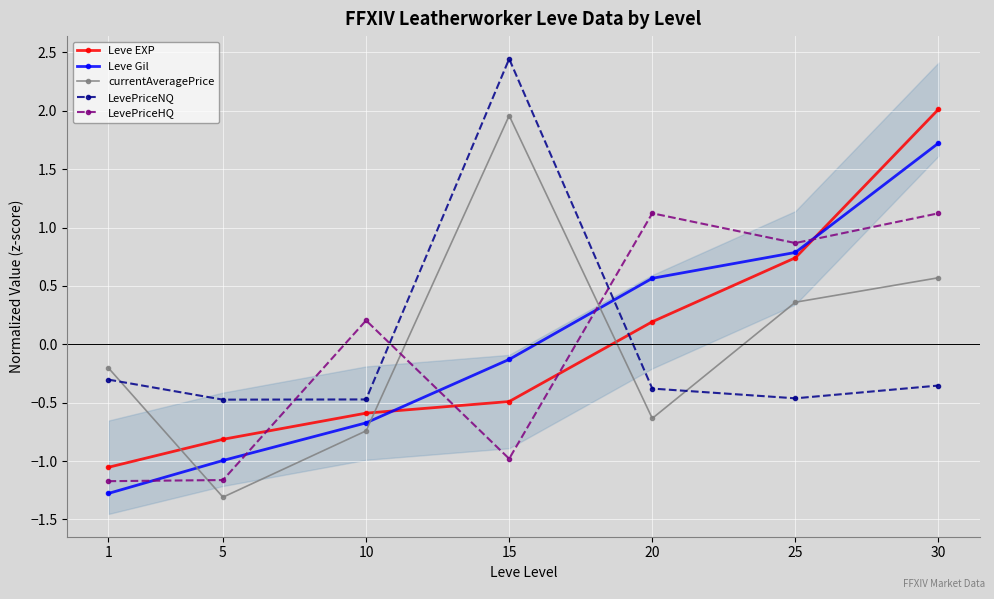

At which label does Leve Gil first exceed 0?

20